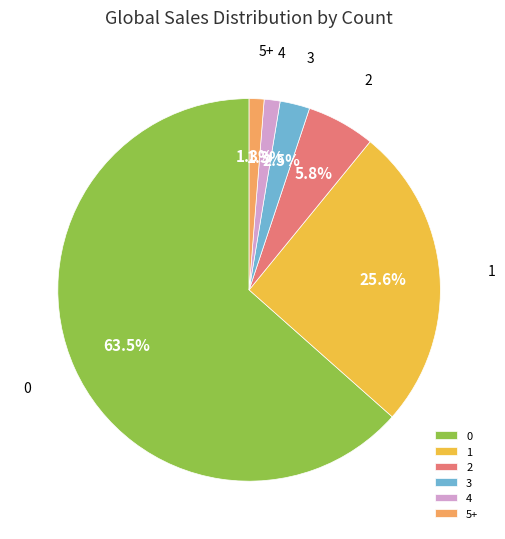

What percentage is the 4 slice, to the nearest percent?

1%